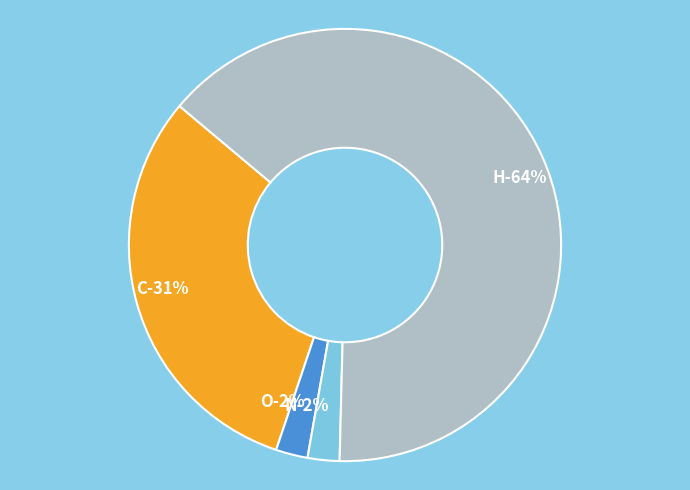

To the nearest percent, what portion does O represent?

2%